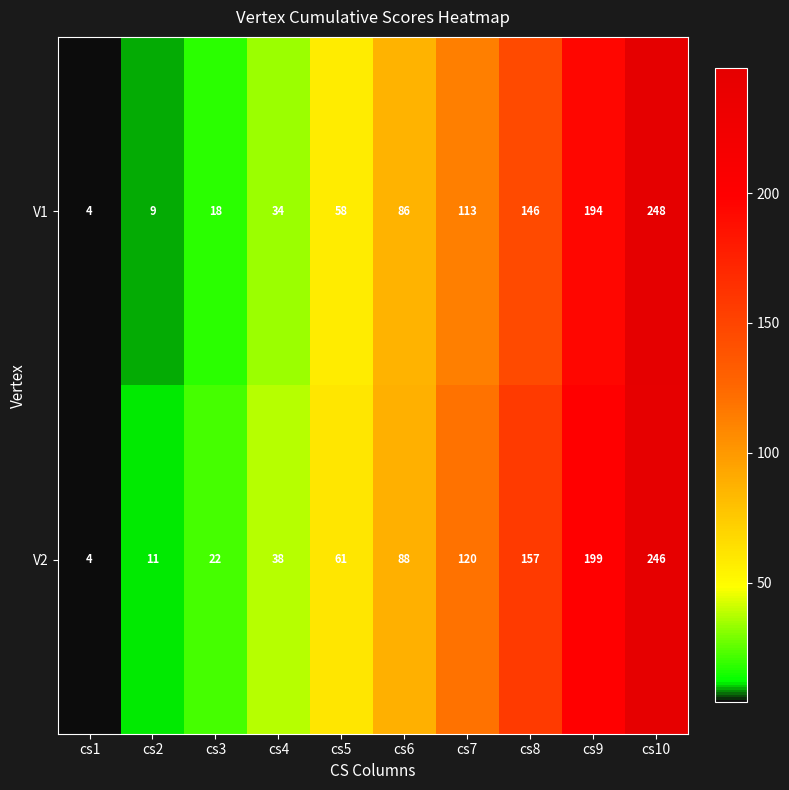

Which category has the lowest value across all series?

cs1